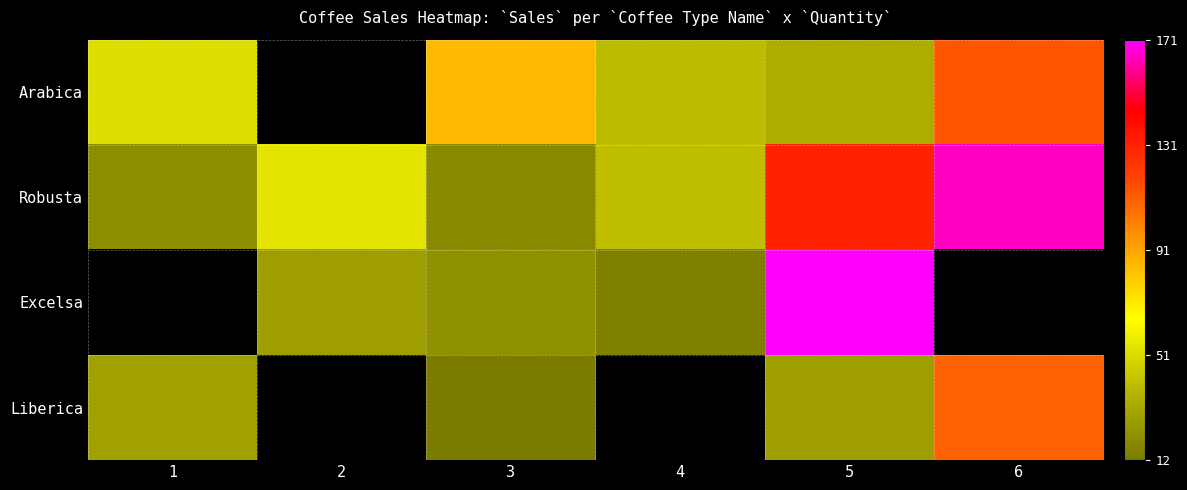

At which label does Arabica first exceed 39?

1